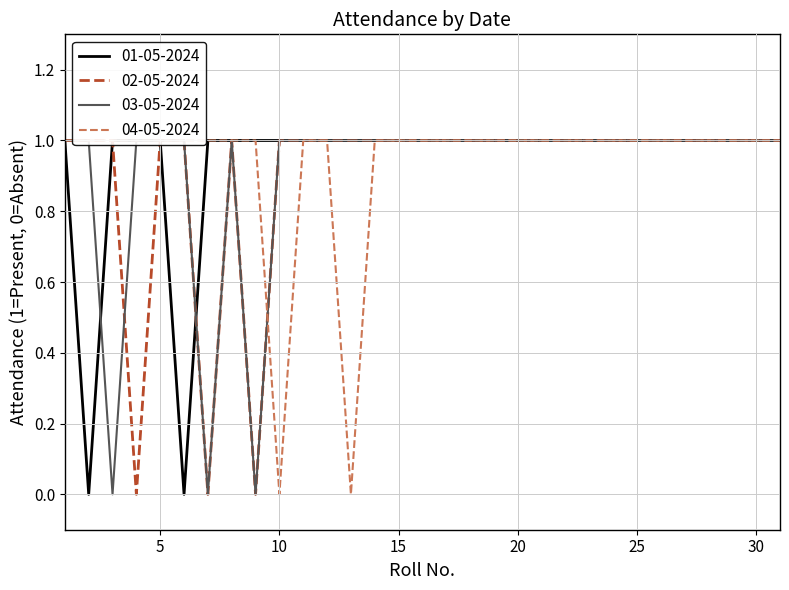

What are all the series names shown in the legend?

01-05-2024, 02-05-2024, 03-05-2024, 04-05-2024